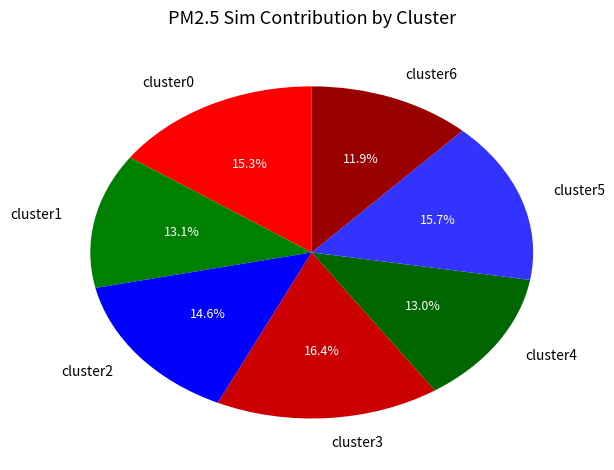

The cluster4 slice represents 13% of the pie. True or false?

True